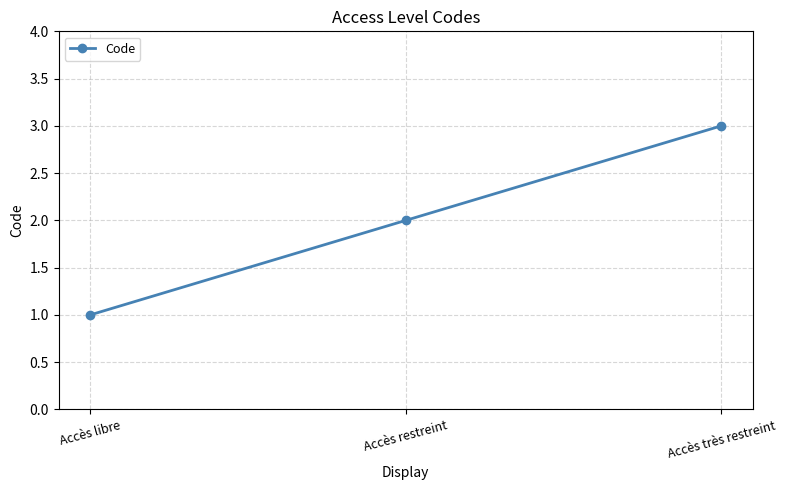

Which label corresponds to the largest value in the chart?

Accès très restreint